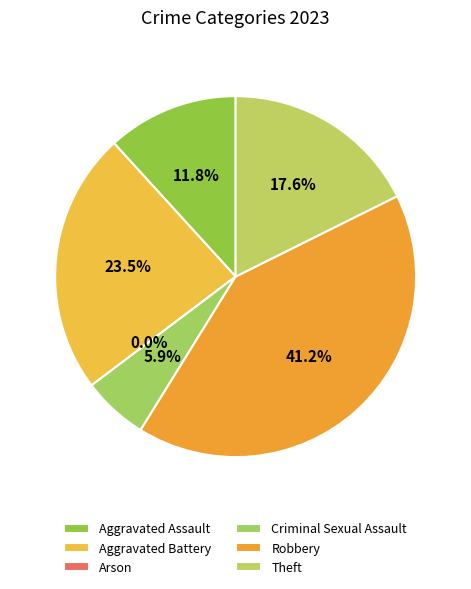

What is the largest slice in the pie chart?

Robbery